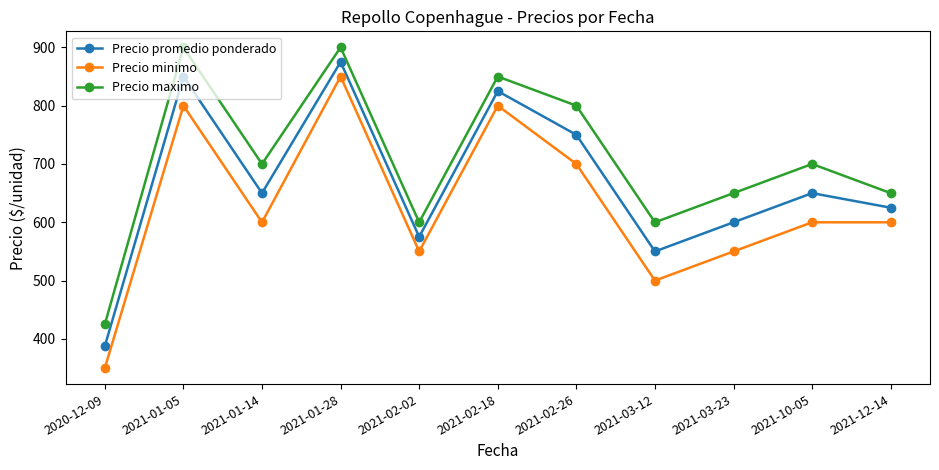

How many data points in Precio minimo are less than 600?

4